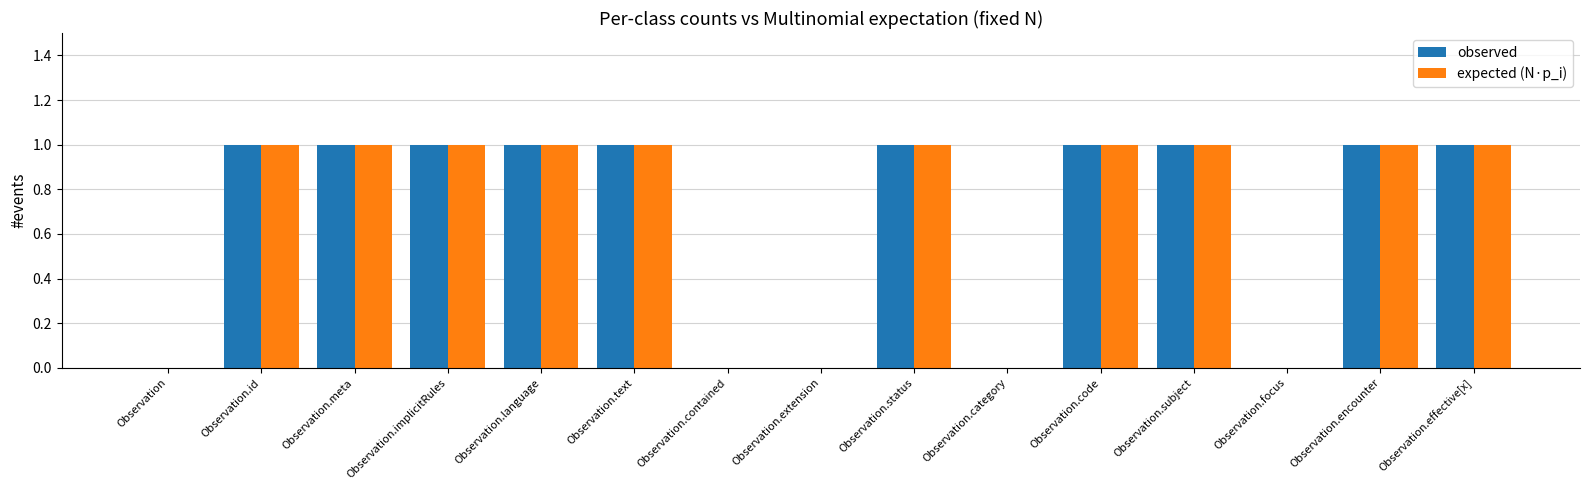

How many groups of bars are there?

15